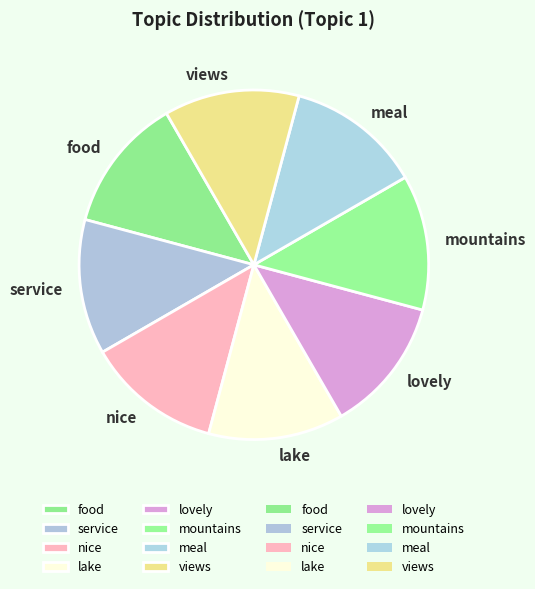

Approximately how many times larger is the value at lake compared to mountains?

1.0